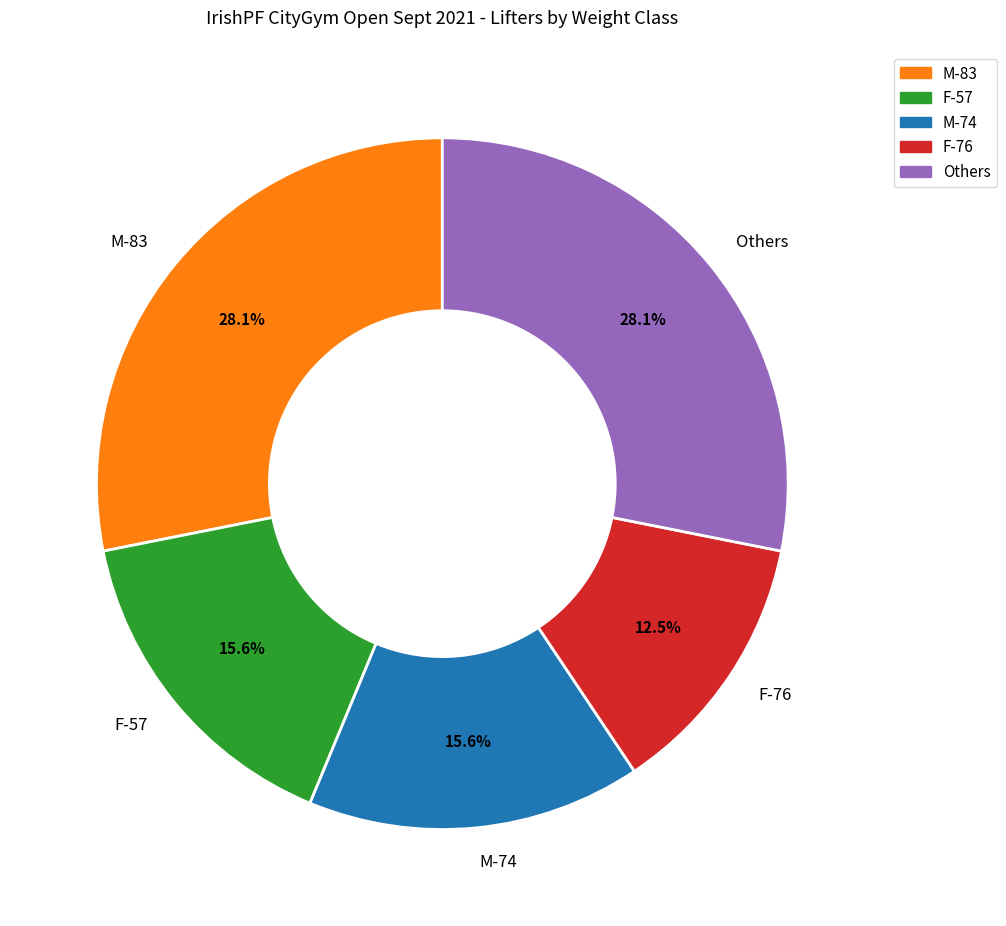

Does any single category account for the majority?

No